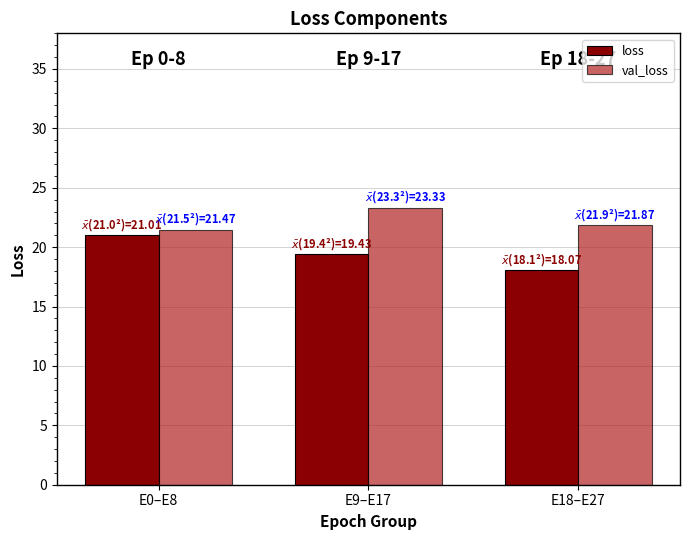

Reading left to right, transcribe all the data shown in this chart.

loss: E0–E8=21.0	E9–E17=19.4	E18–E27=18.1
val_loss: E0–E8=21.5	E9–E17=23.3	E18–E27=21.9